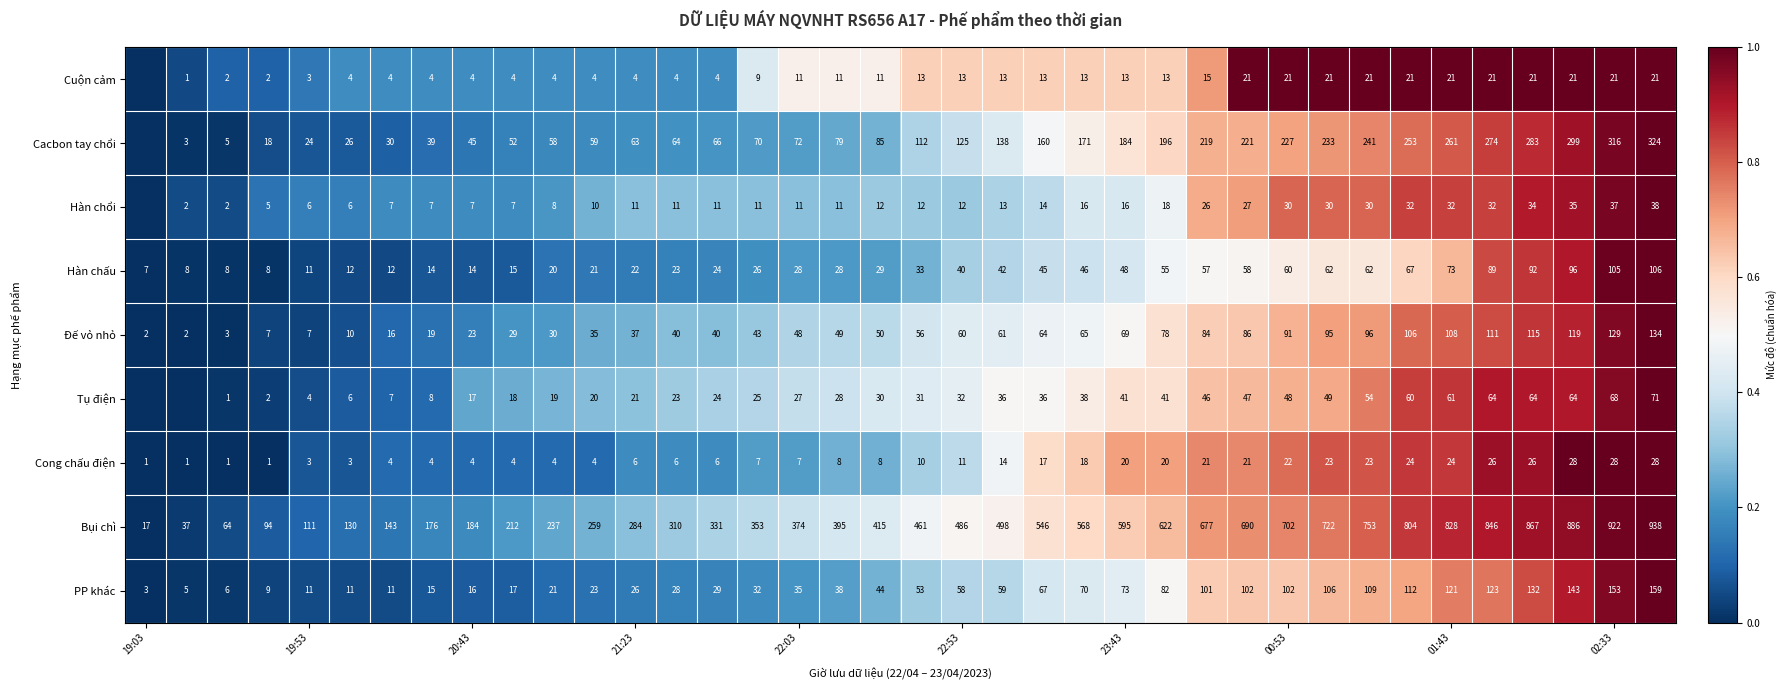

What is the maximum value for Hàn chấu?

106